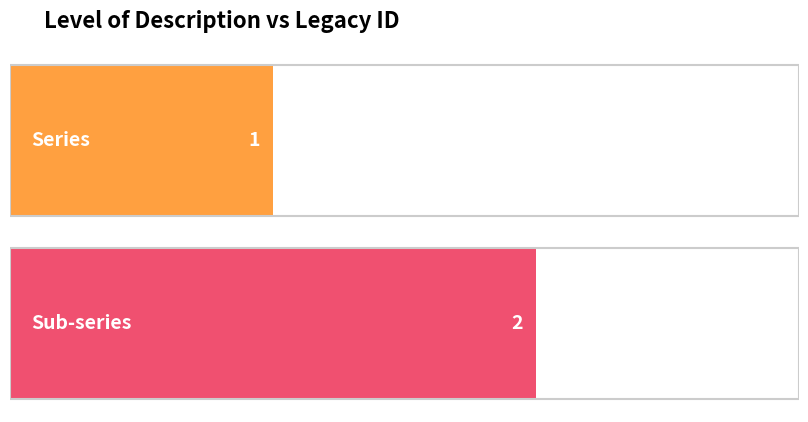

What is the label of the 1st bar from the right?

Sub-series